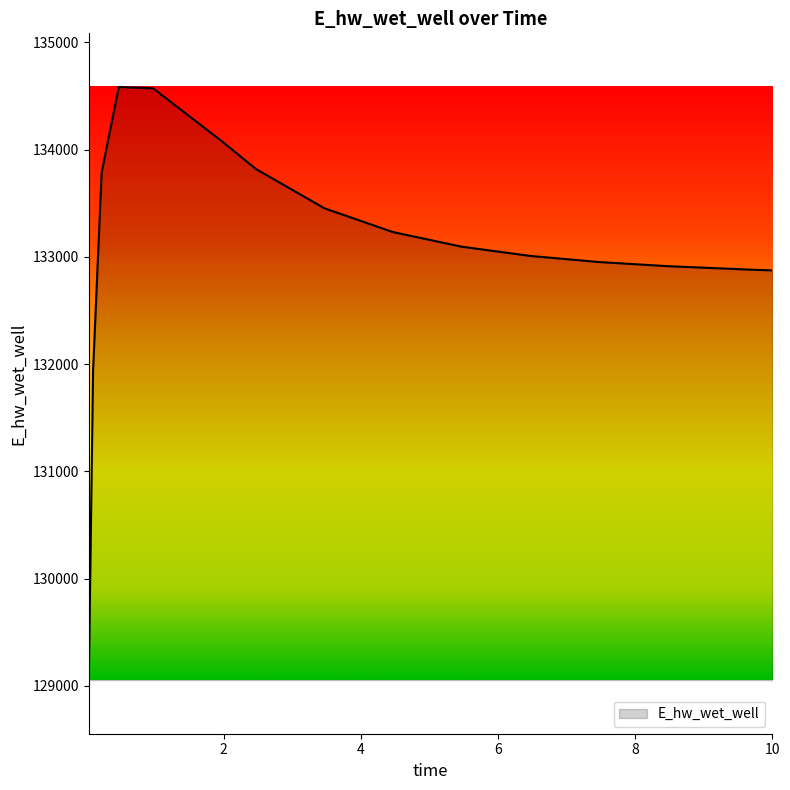

How many values are below 133095?

8